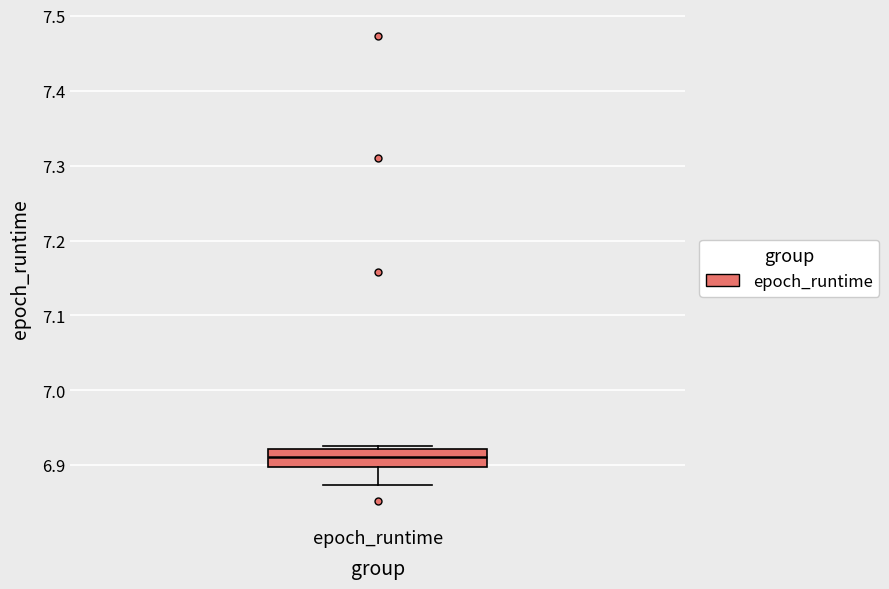

Transcribe this box plot: give where the median line is, the range the box spans, and where the two whiskers end, as read against the y-axis. The values are not printed on the chart, so give them approximately, as read against the axis.

median 6.91, box 6.90 to 6.92, whiskers 6.87 to 6.93